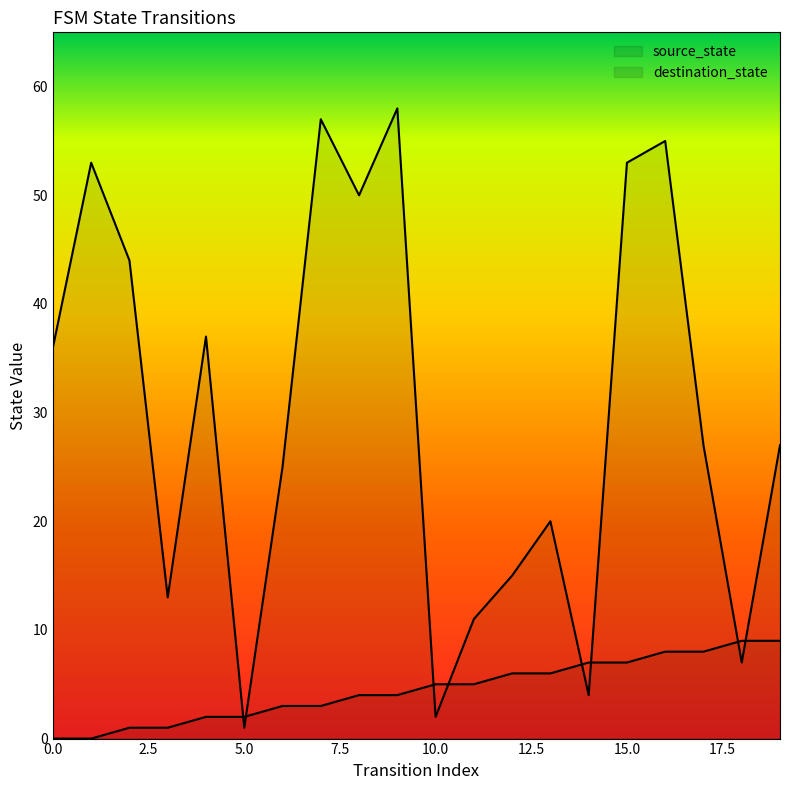

Reading left to right, what are all the values shown in this chart?

source_state: 0=0	1=0	2=1	3=1	4=2	5=2	6=3	7=3	8=4	9=4	10=5	11=5	12=6	13=6	14=7	15=7	16=8	17=8	18=9	19=9
destination_state: 0=36	1=53	2=44	3=13	4=37	5=1	6=25	7=57	8=50	9=58	10=2	11=11	12=15	13=20	14=4	15=53	16=55	17=27	18=7	19=27